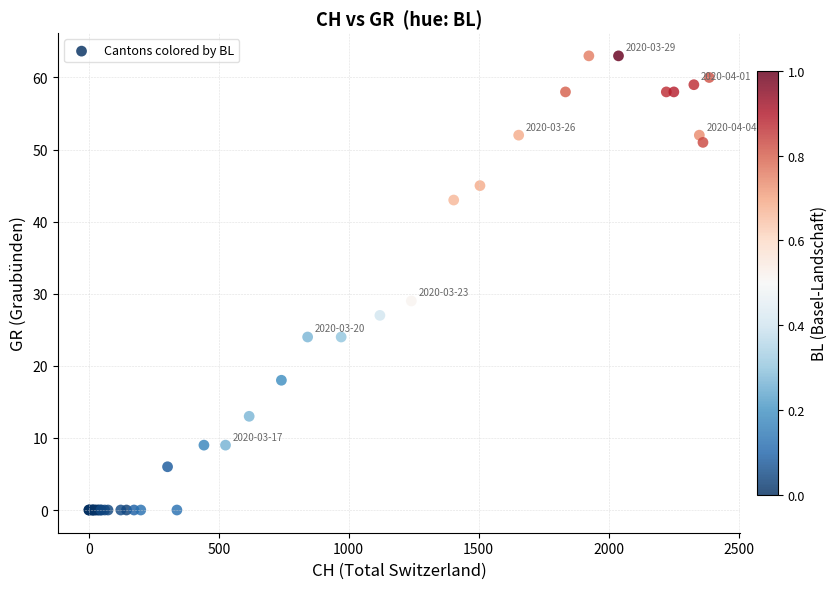

What Y value in the scatter plot is closest to 31?

29